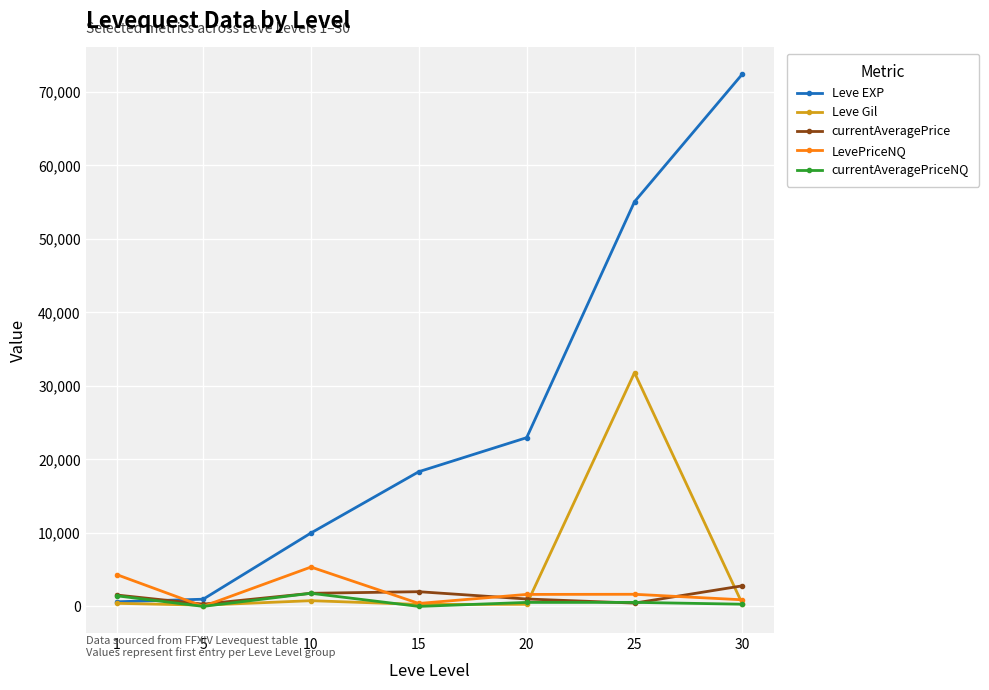

How many data points does each series have?

7